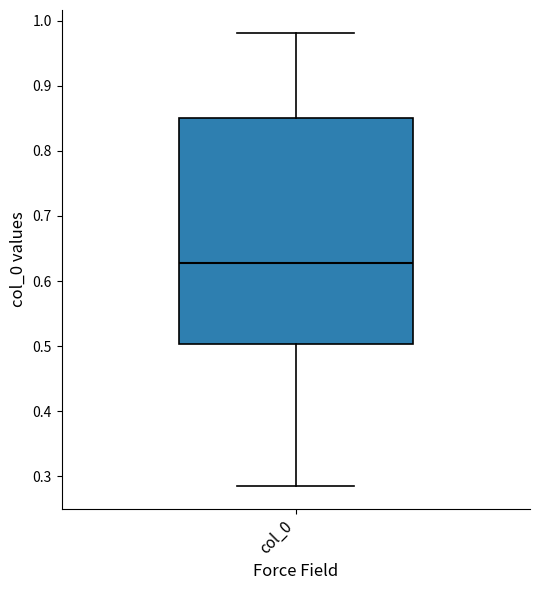

Where is the upper edge of the box for col_0 on the y-axis? The values are not printed on the chart, so give them approximately, as read against the axis.

0.85